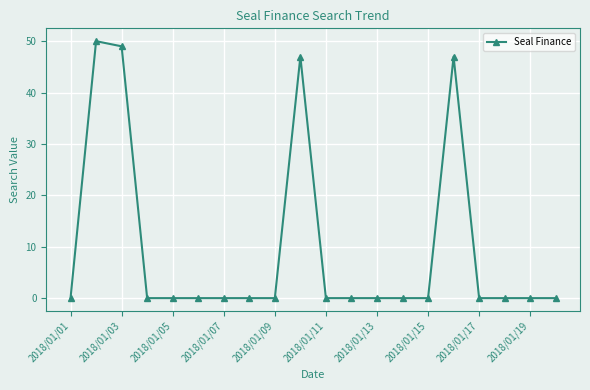

True or false: the data has more than 0 interior local peaks.

True